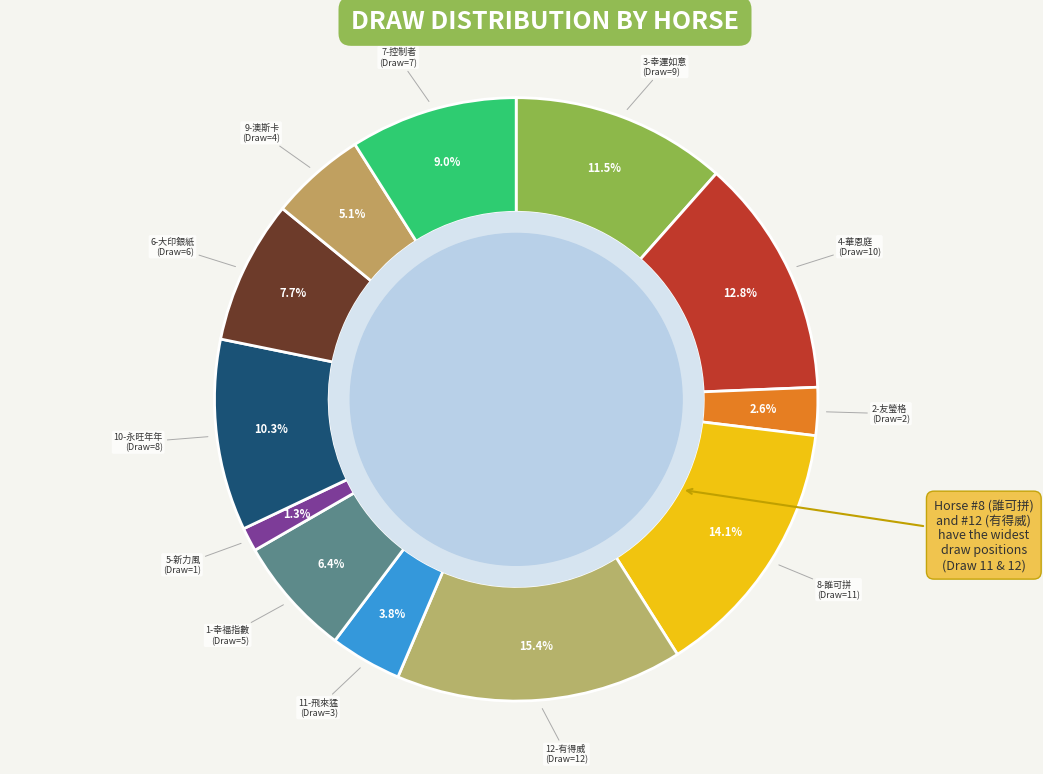

How many slices are in this pie chart?

12